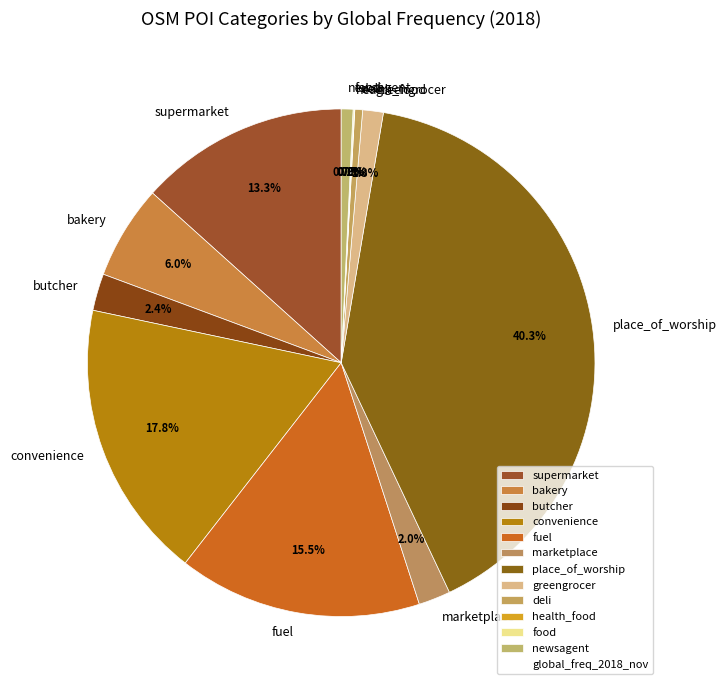

Which category has the biggest portion of the pie?

place_of_worship